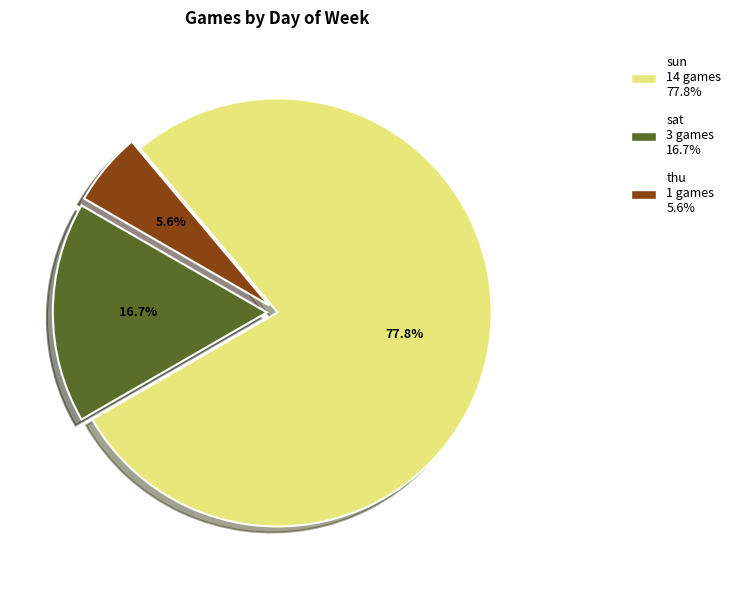

What is the ratio of the value at sun to the value at sat?

4.7